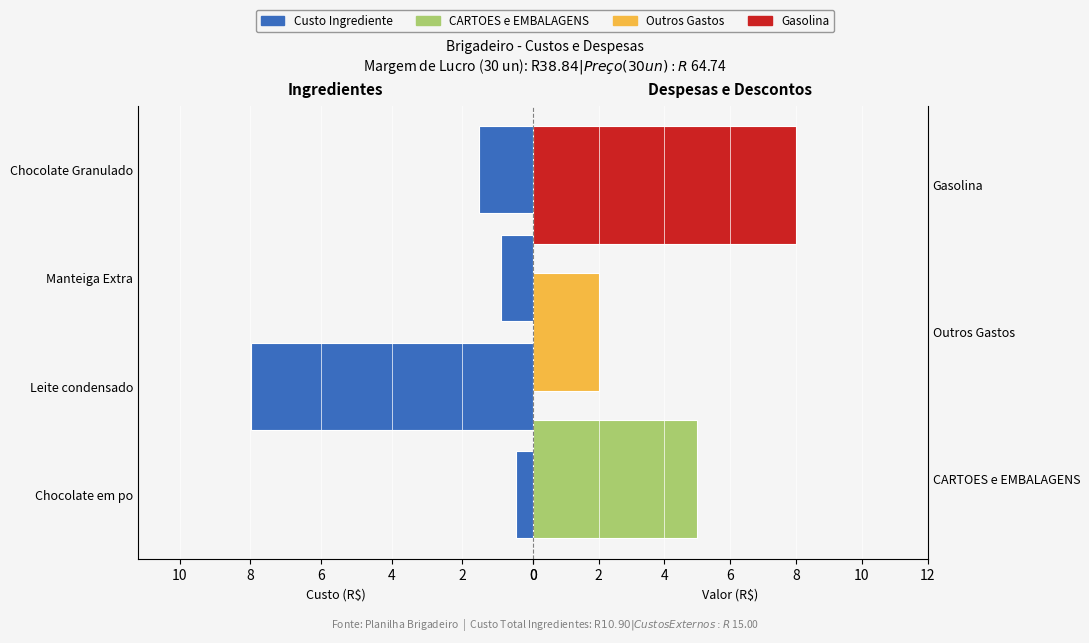

Reading left to right, transcribe all the data shown in this chart.

0.5	8.0	0.9	1.5